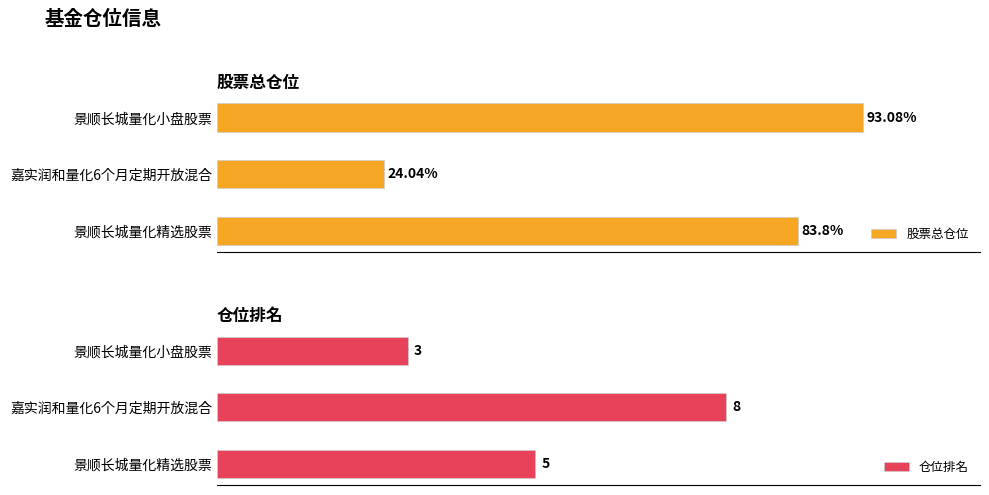

Which series has the largest total across all categories?

股票总仓位